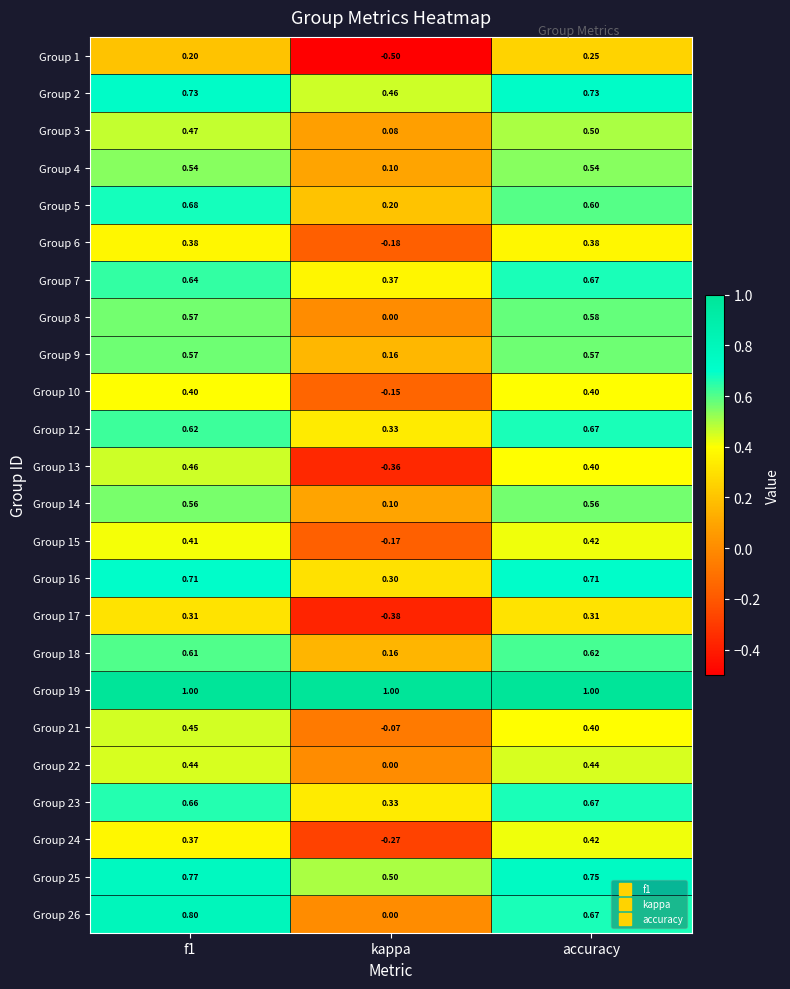

Is the value of Group 13 at kappa greater than the value of Group 6 at kappa?

No